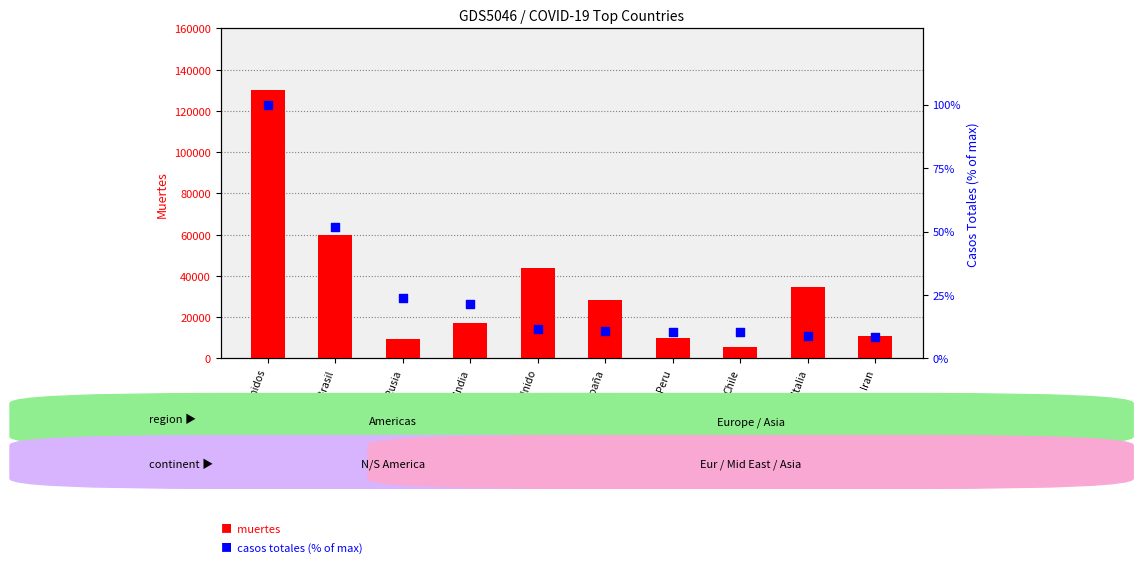

At how many categories does at least one series exceed 60904?

1